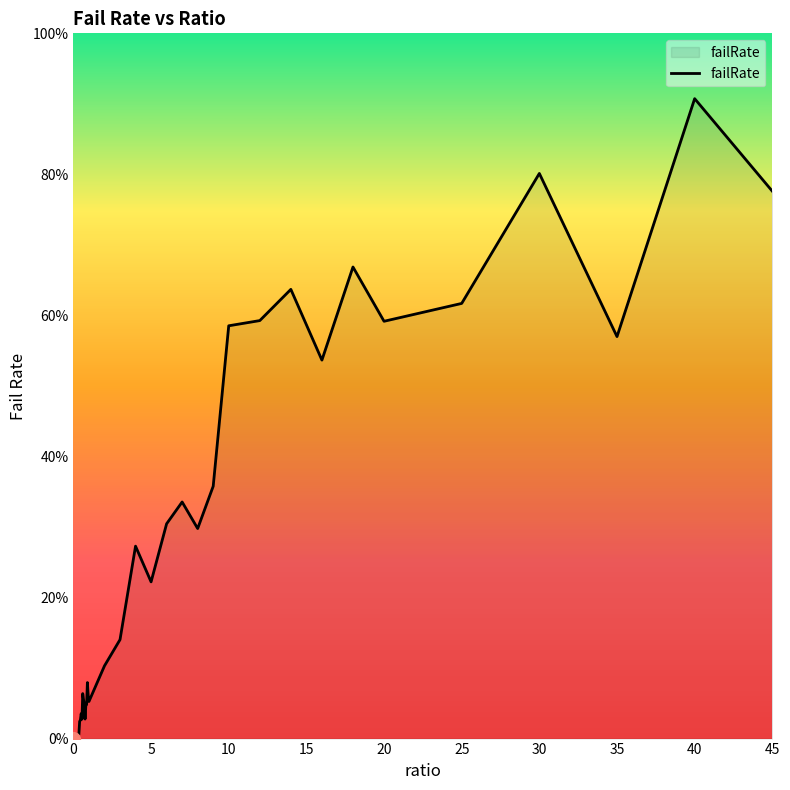

What is the maximum value shown in the chart?

0.9